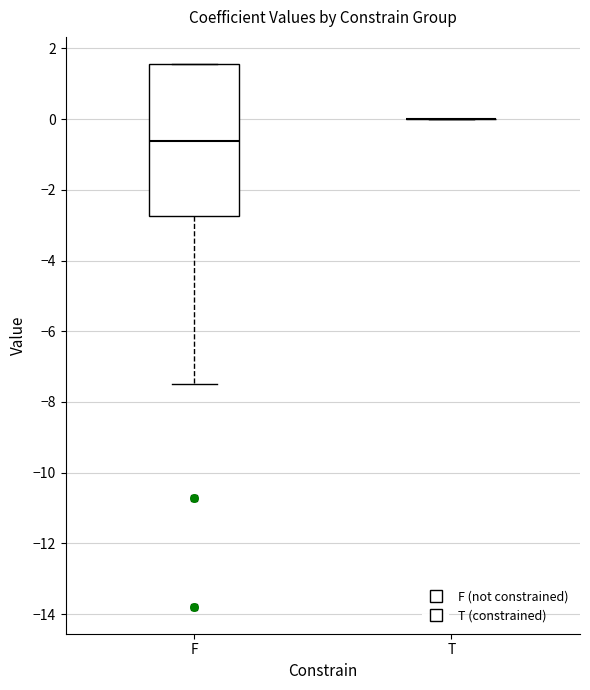

Where does the median line of the box for F sit on the y-axis? The values are not printed on the chart, so give them approximately, as read against the axis.

-0.6